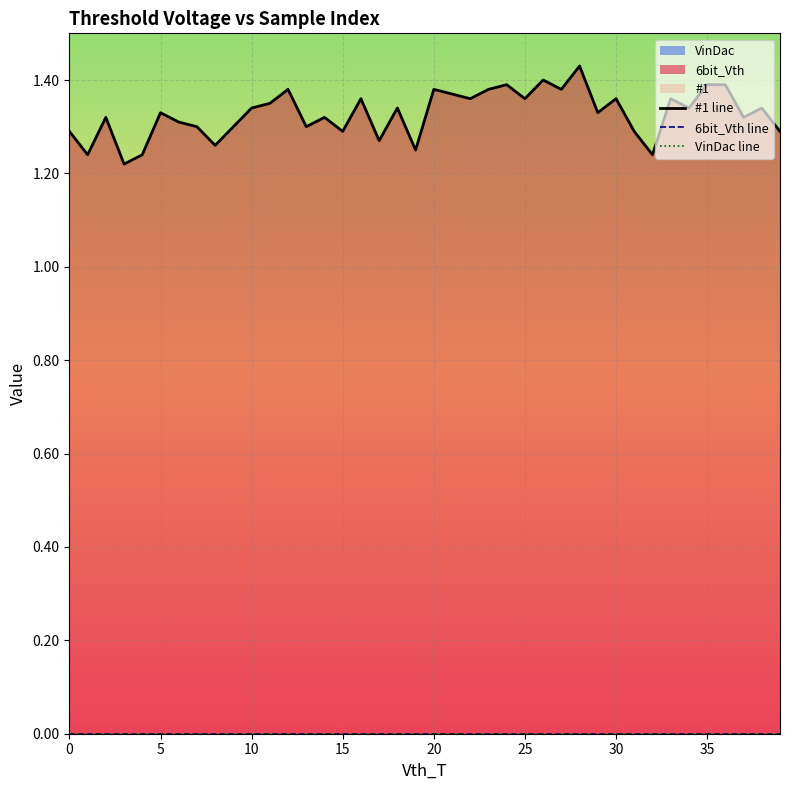

At 30, list the series in order from smallest to largest.

6bit_Vth line, VinDac line, #1 line